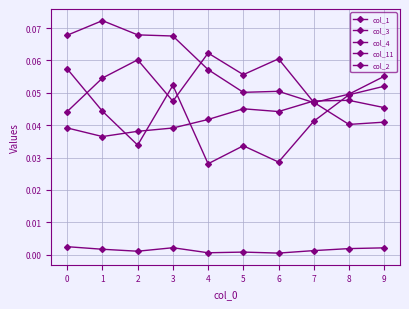

What is the maximum value shown in the chart?

0.1